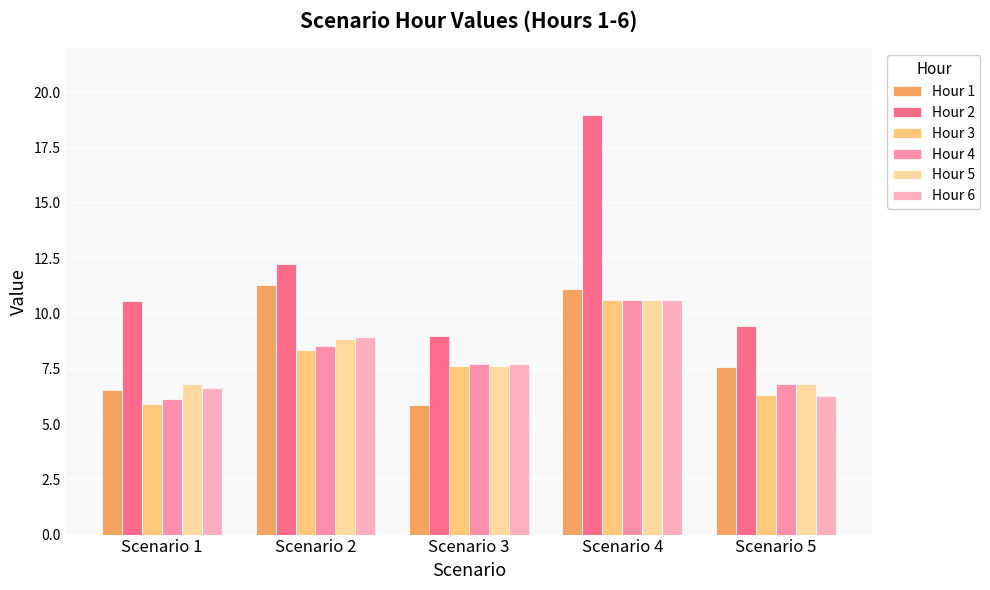

Which series has the largest total across all categories?

Hour 2